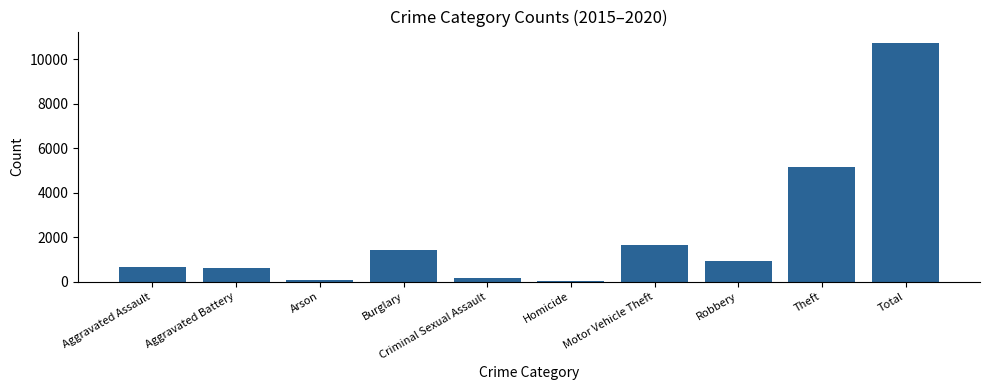

The value at Total is 10710. True or false?

True